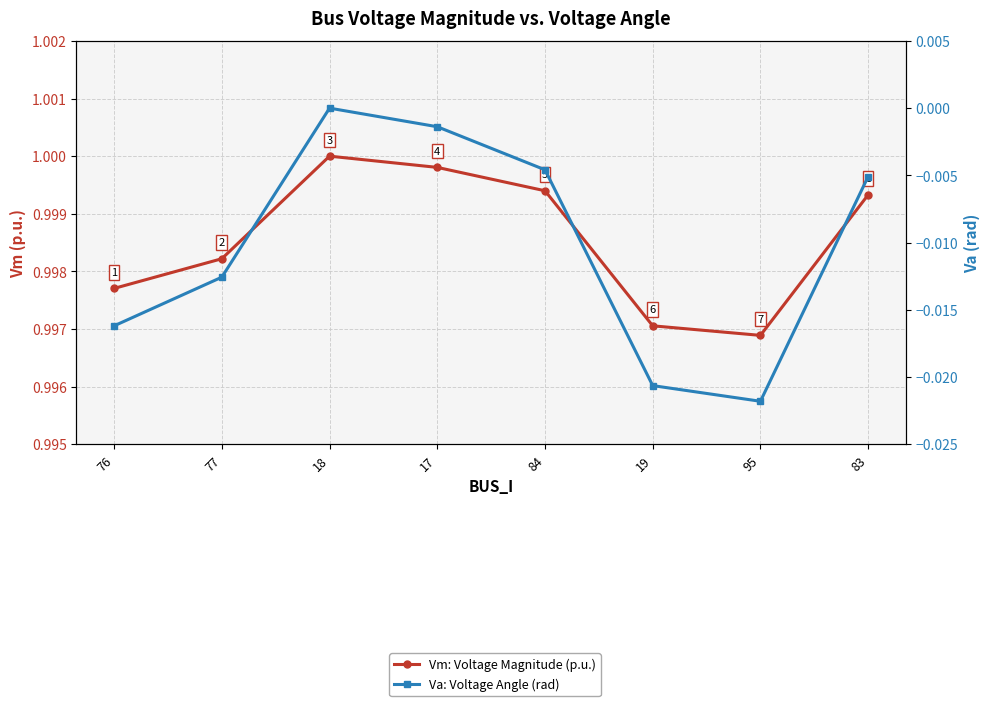

Reading left to right, extract all data points from this chart.

Vm (Voltage Magnitude, p.u.): 76=1.0	77=1.0	18=1.0	17=1.0	84=1.0	19=1.0	95=1.0	83=1.0
Va (Voltage Angle, rad): 76=-0.0	77=-0.0	18=0.0	17=-0.0	84=-0.0	19=-0.0	95=-0.0	83=-0.0